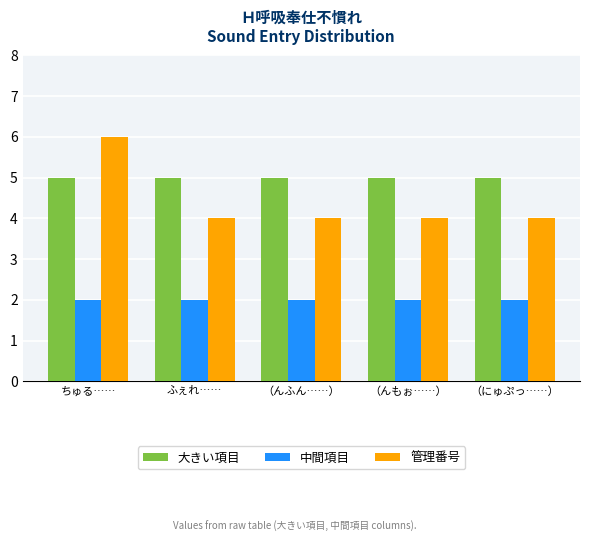

Which series has the largest range (max minus min)?

管理番号